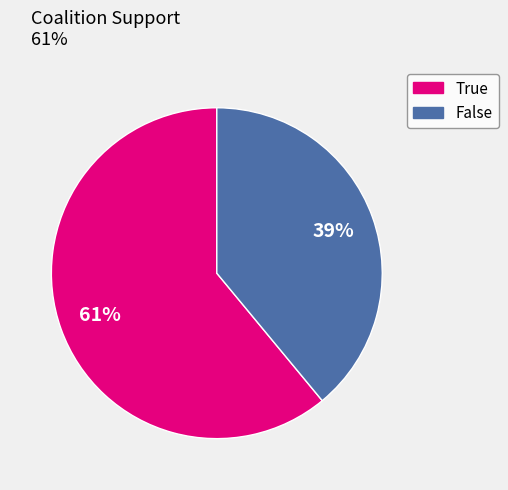

Which slice is the smallest?

False